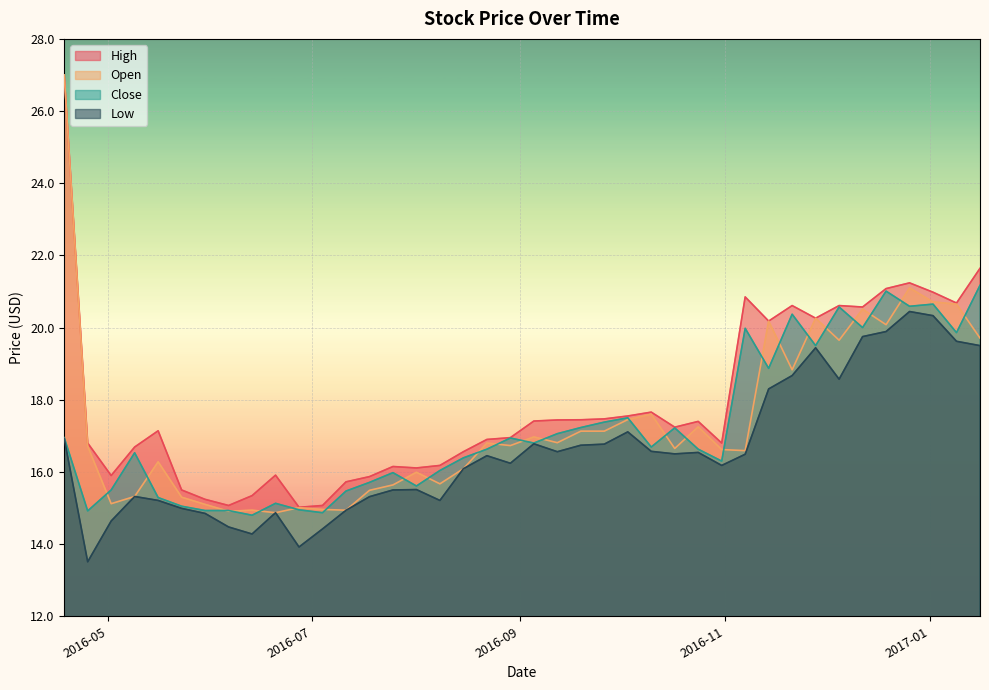

What is the sum of the Open values at 2016-10-10 and 2016-06-20?

32.5